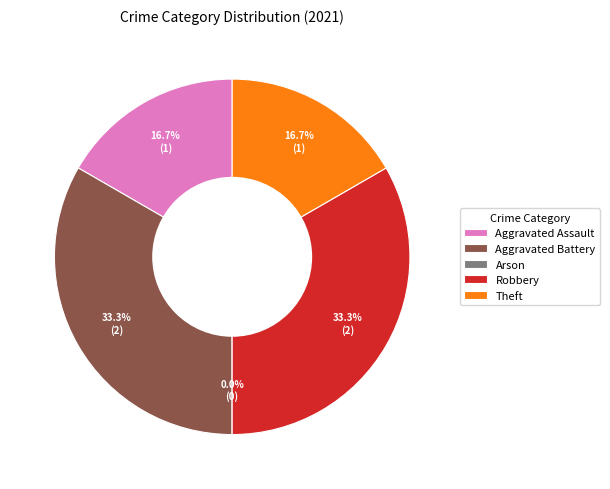

Is it true that Aggravated Assault is 17% of the pie?

True